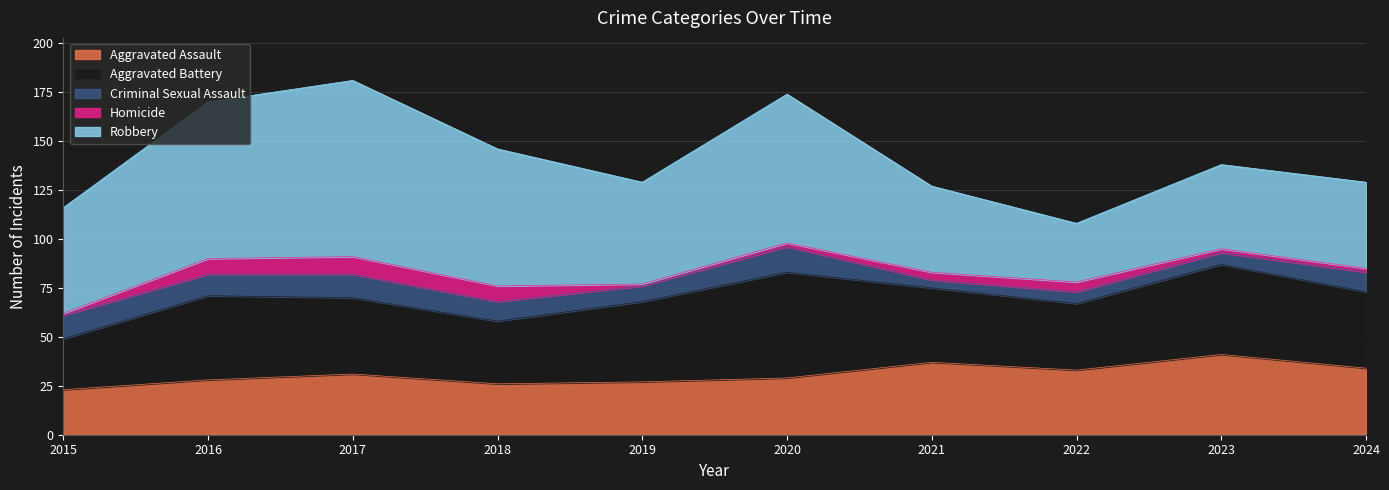

The Aggravated Assault series shows 23 at 2015. True or false?

True